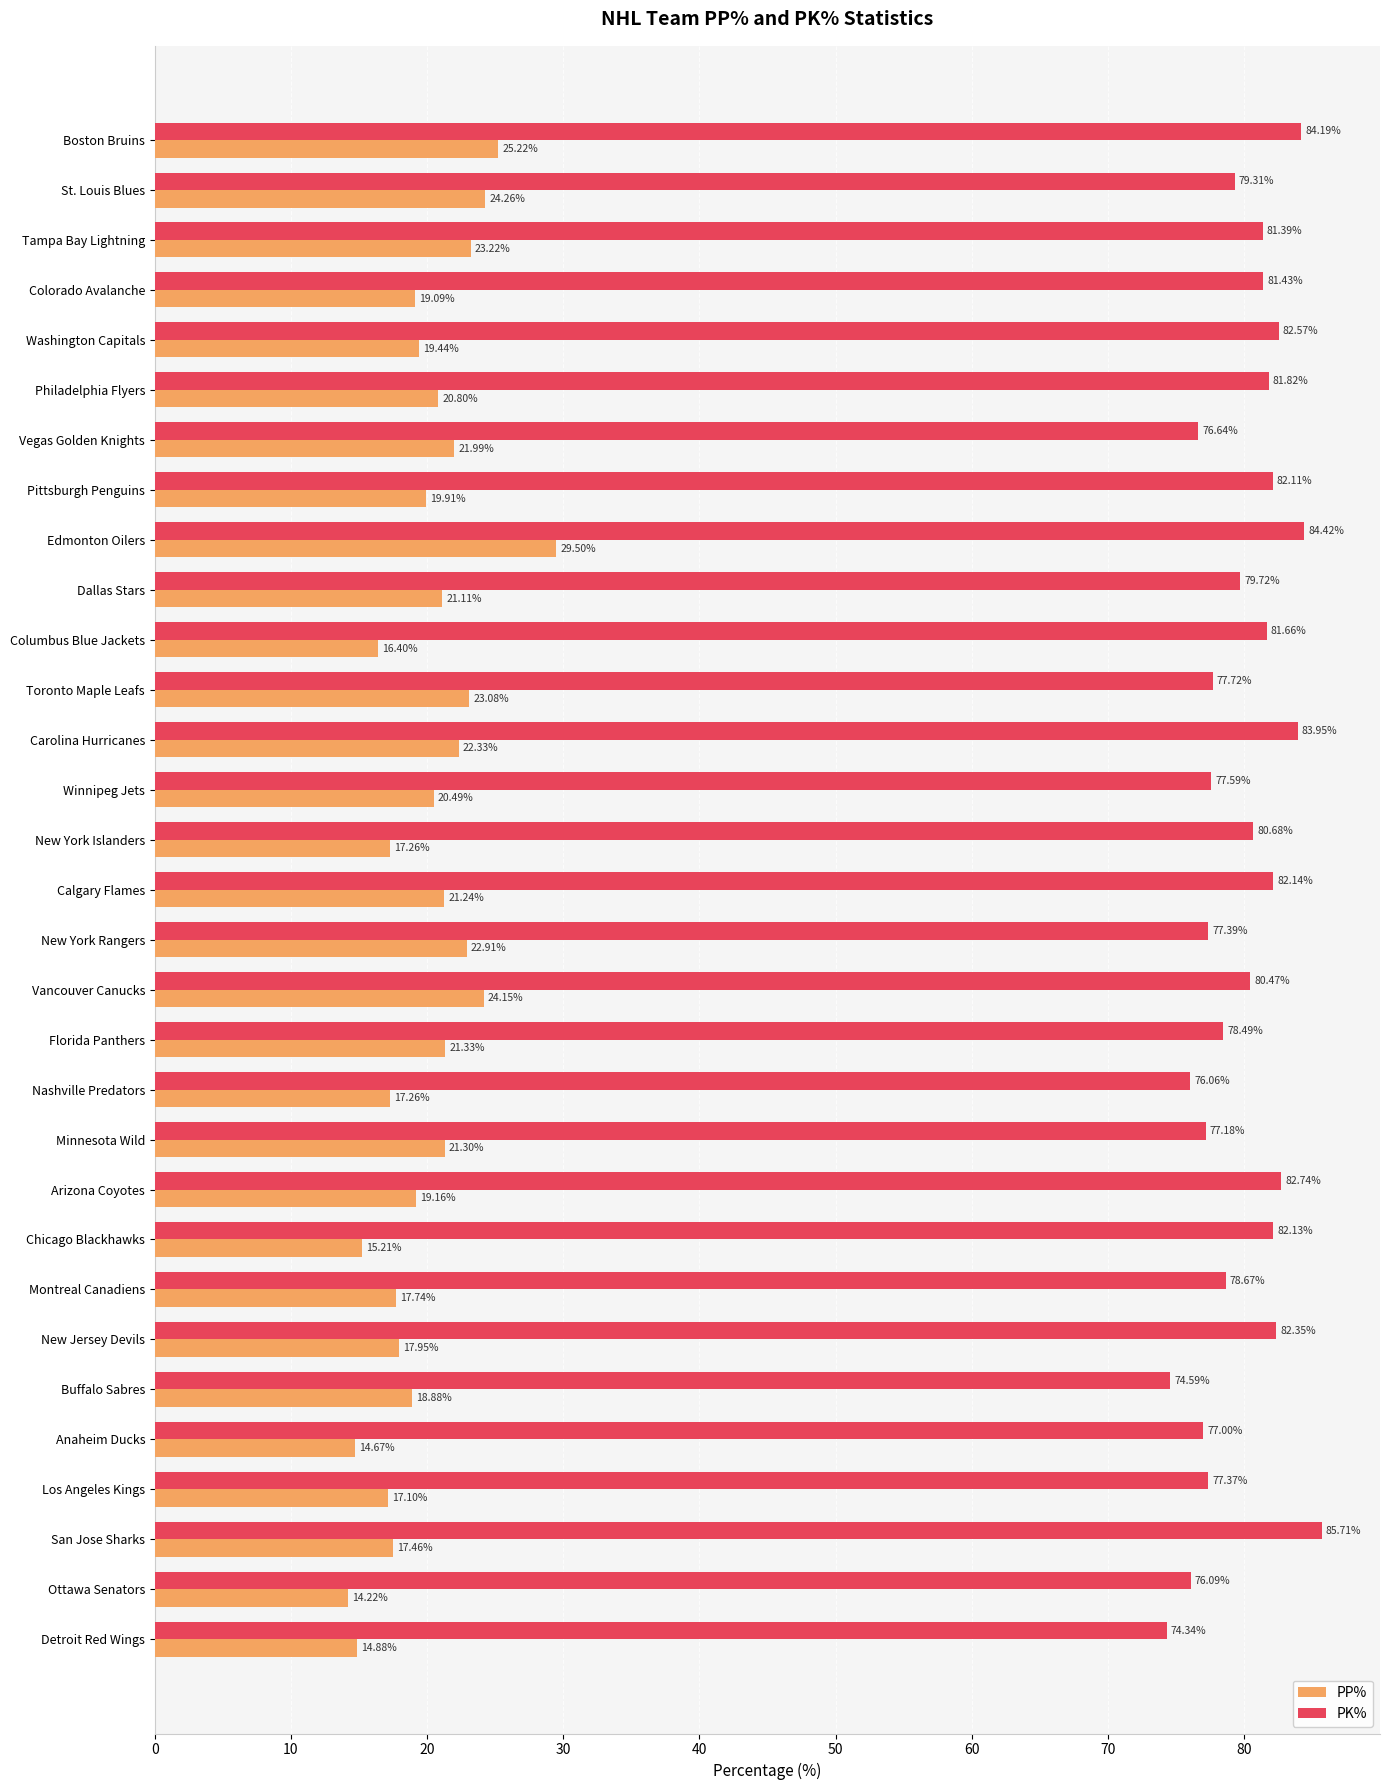

What is the spread (max minus min) of values at Arizona Coyotes?

63.6